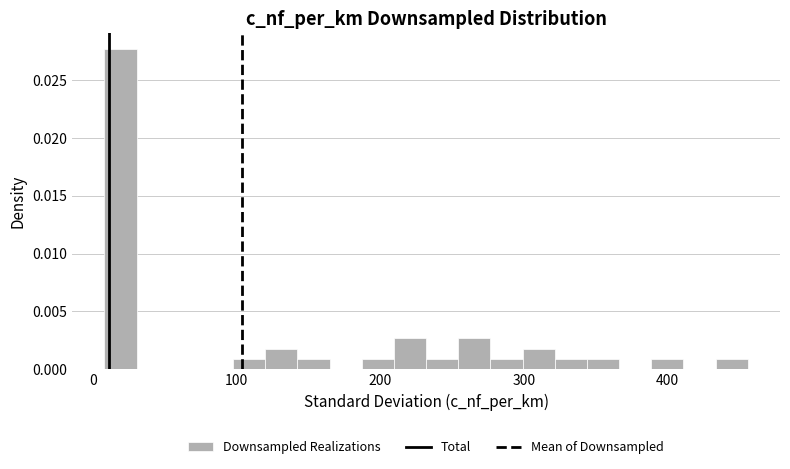

Read against the x-axis, roughly where is the centre of the tallest bar?

20